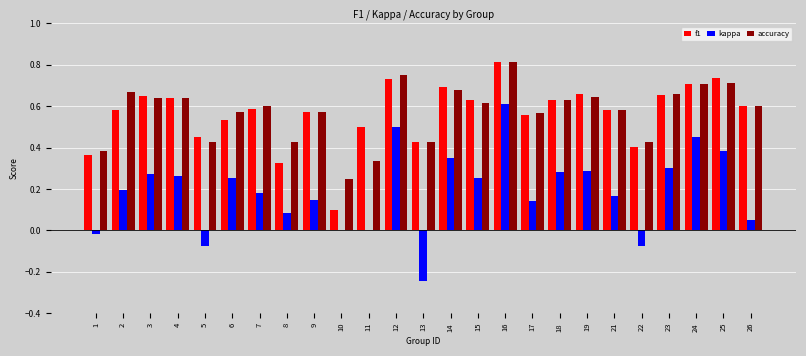

Which category has the highest value in the accuracy series?

16